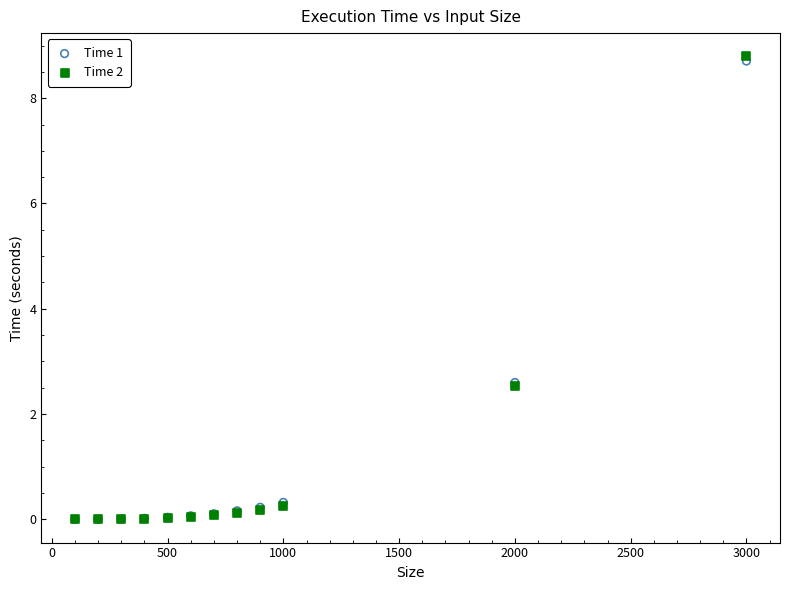

What are all the series names shown in the legend?

Time 1, Time 2